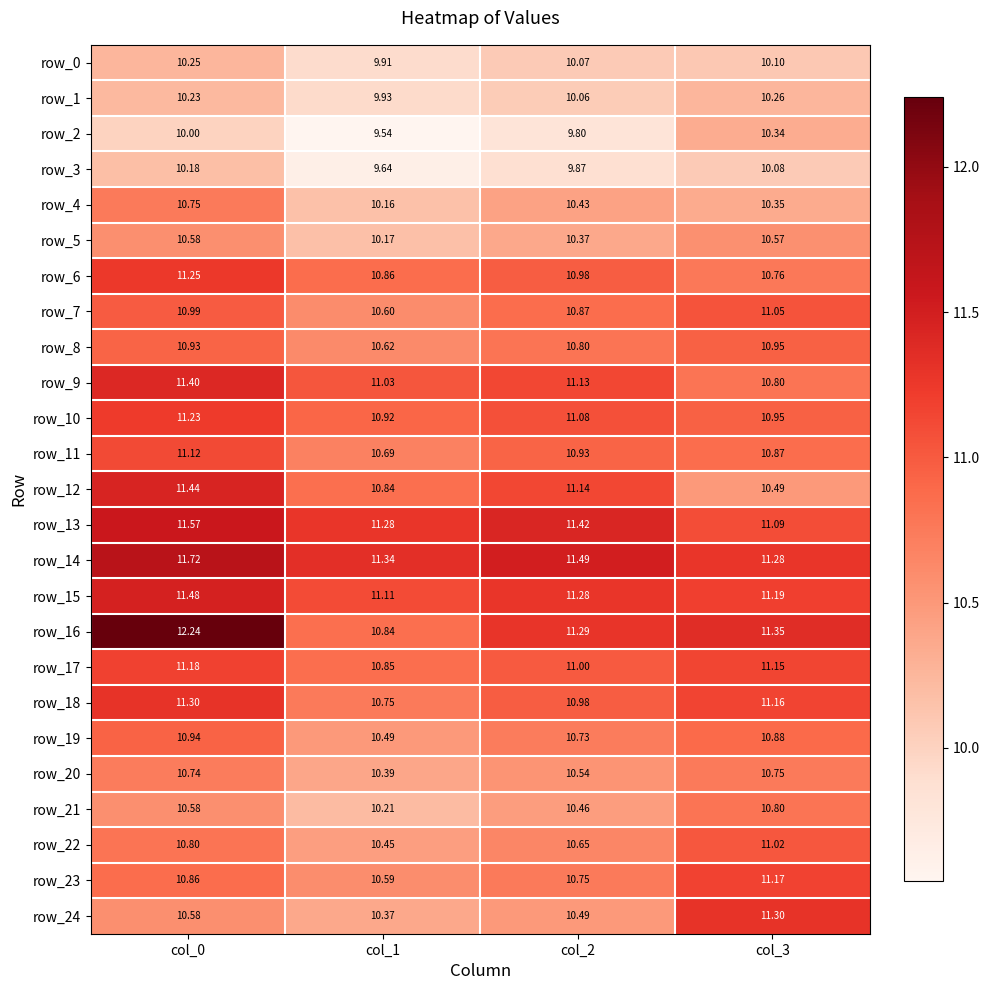

What is the difference between the highest and lowest values at col_0?

2.2